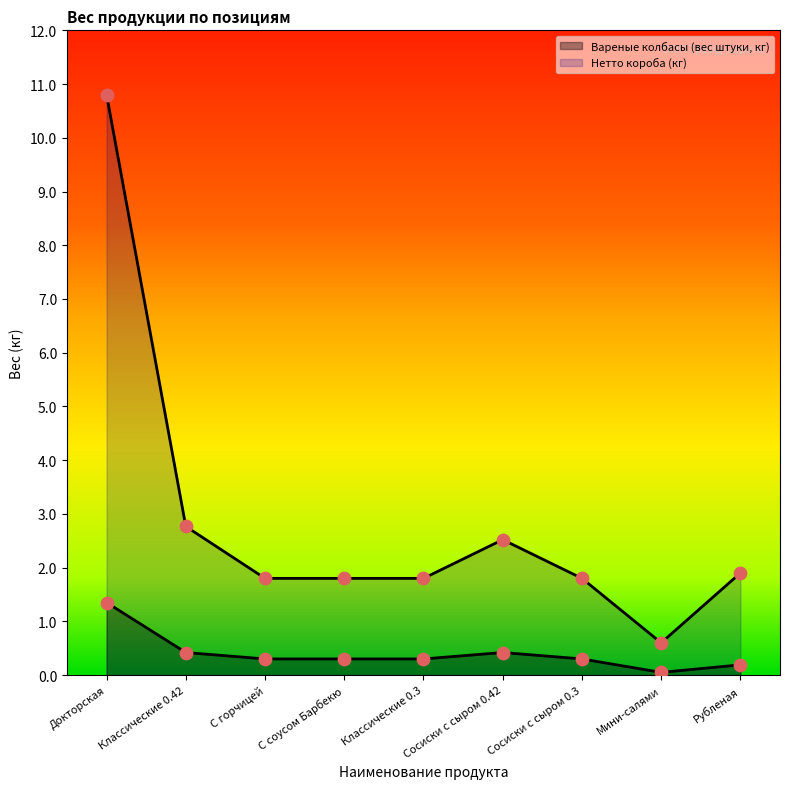

What are all the series names shown in the legend?

Вареные колбасы, Нетто короба